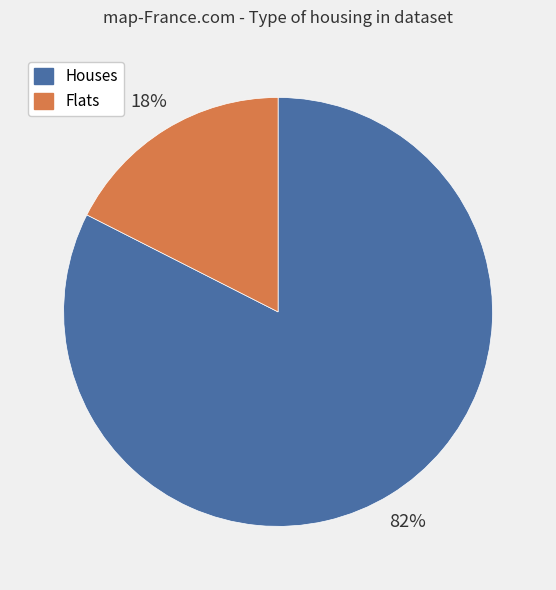

Does any single category account for the majority?

Yes